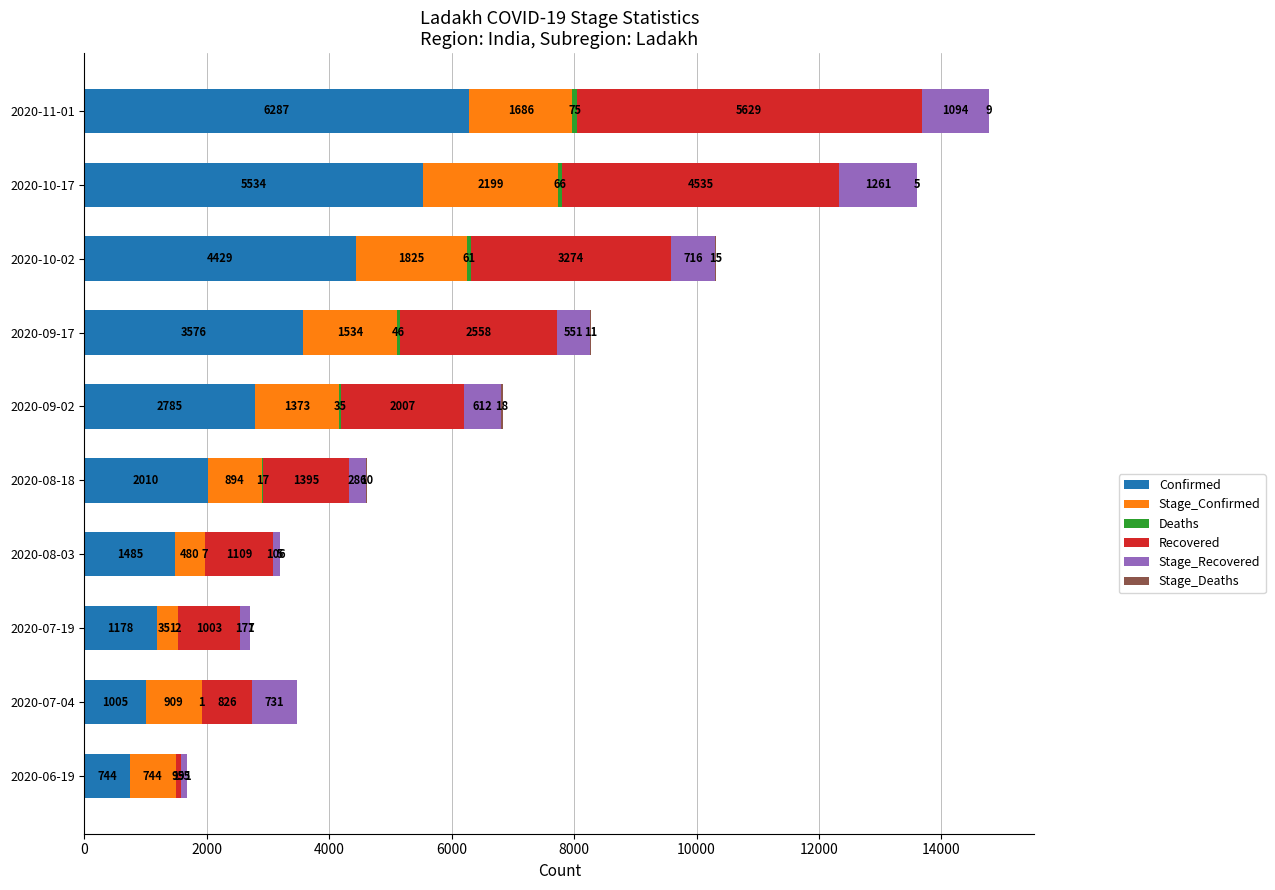

What is the total value across all series at 2020-10-17?

13600